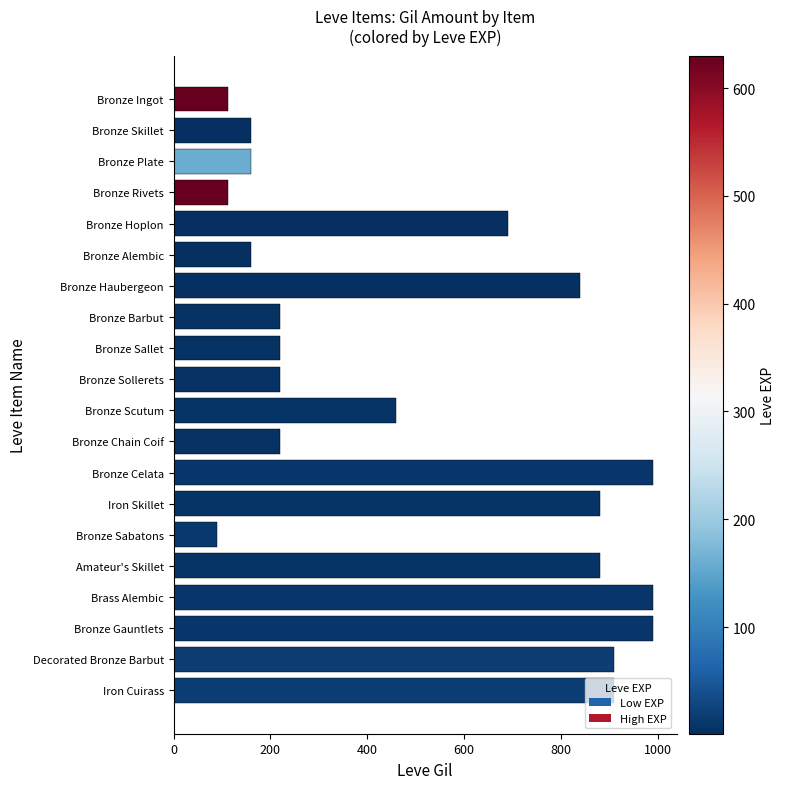

What is the approximate value at Bronze Scutum?

460